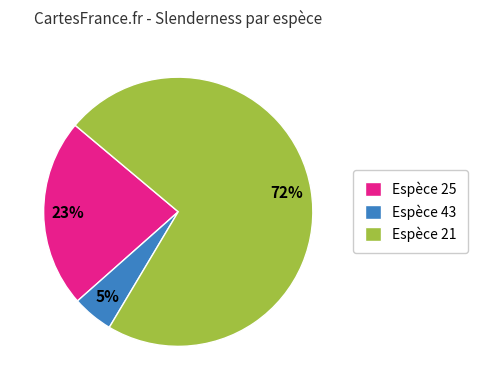

Rank the categories by value from lowest to highest.

Espèce 43, Espèce 25, Espèce 21